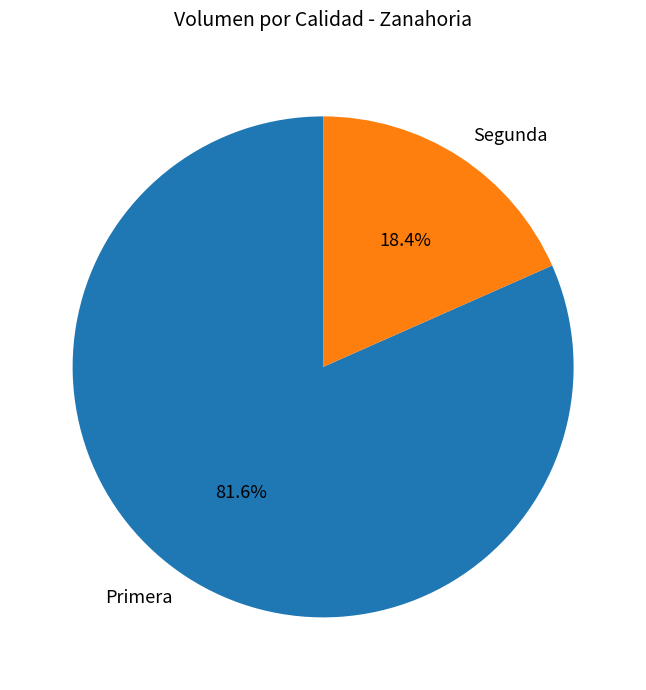

To the nearest percent, what is the difference between the Segunda and Primera slice percentages?

63%